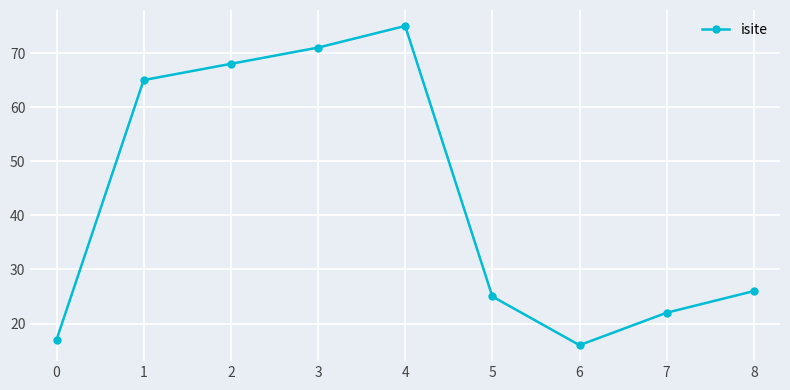

The chart shows a value of 117 at 0. True or false?

False